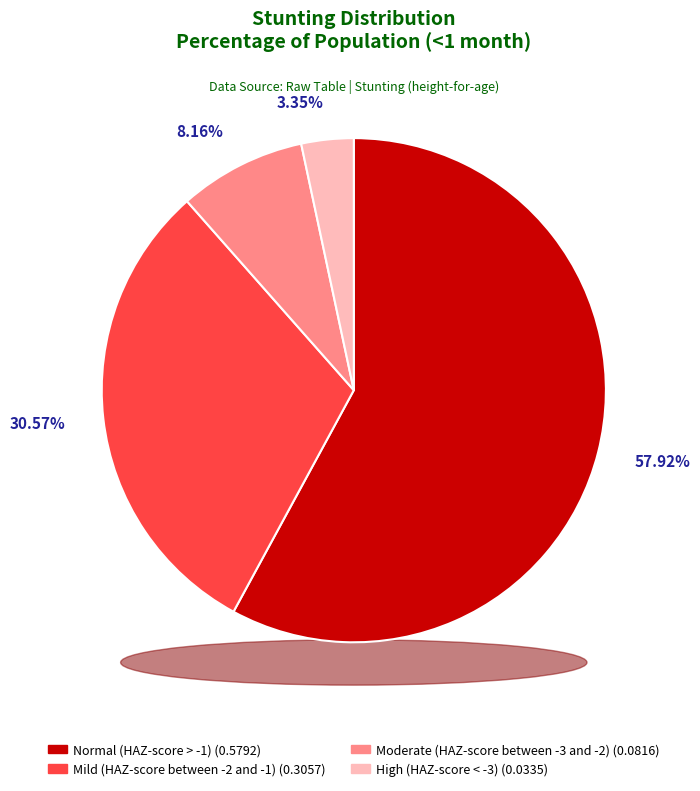

Rank the categories by value from lowest to highest.

High (HAZ-score < -3), Moderate (HAZ-score between -3 and -2), Mild (HAZ-score between -2 and -1), Normal (HAZ-score > -1)